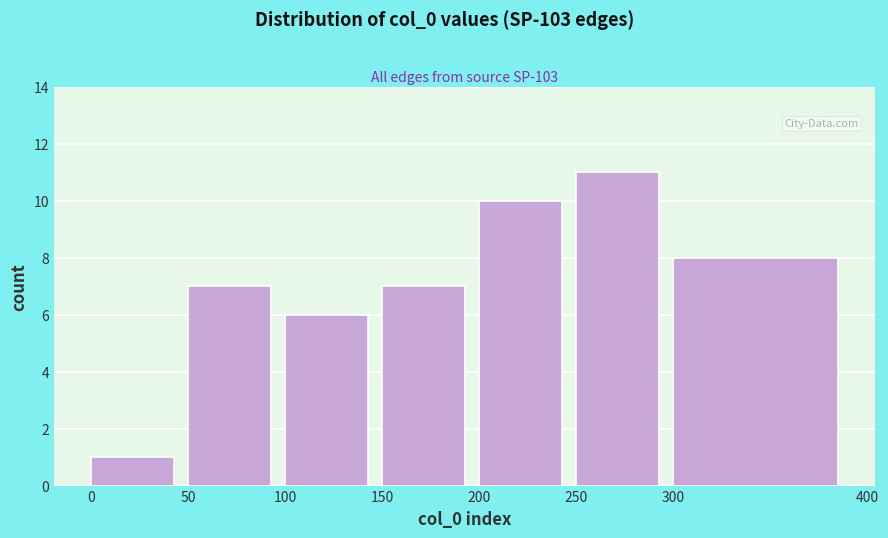

Reading left to right, list every bar in this chart as the range it spans on the x-axis followed by its height. The values are not printed on the chart, so give them approximately, as read against the axis.

0 to 50: 1
50 to 100: 7
100 to 150: 6
150 to 200: 7
200 to 250: 10
250 to 300: 11
300 to 400: 8